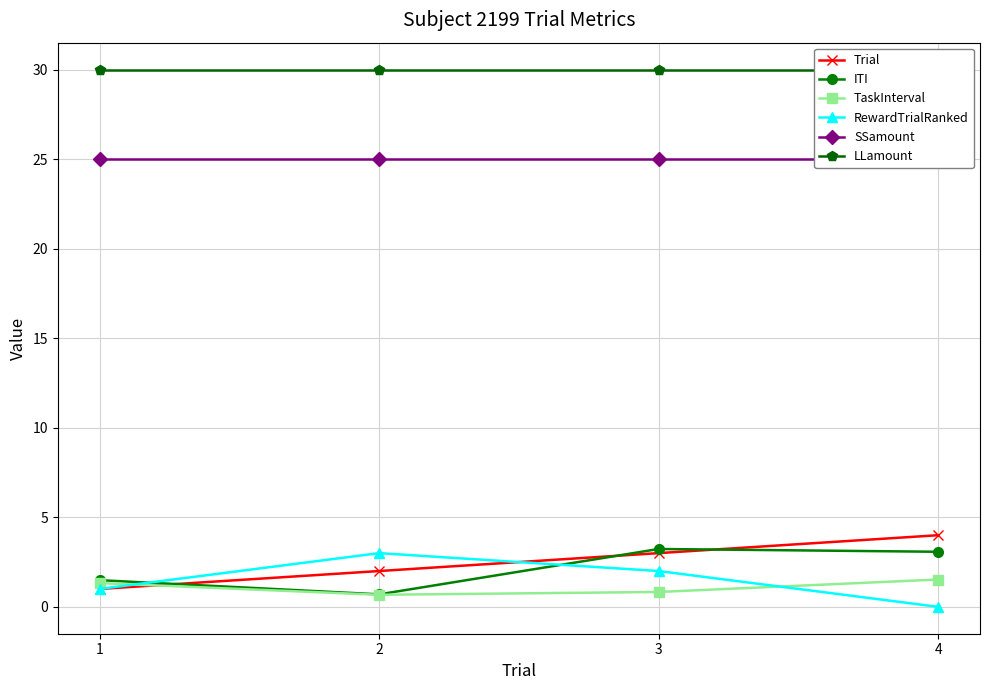

True or false: Trial has a value of 3.0 at 3.

True